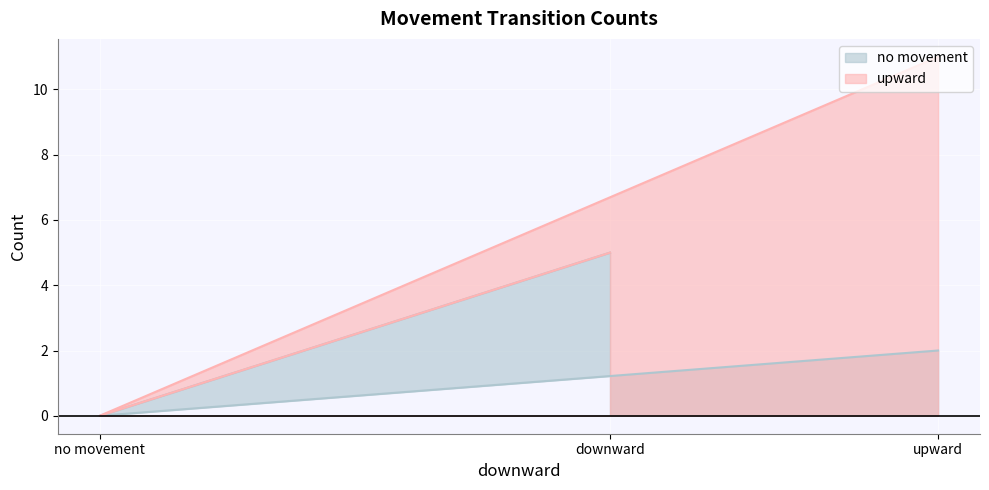

Rank the series at upward from highest to lowest value.

upward, no movement